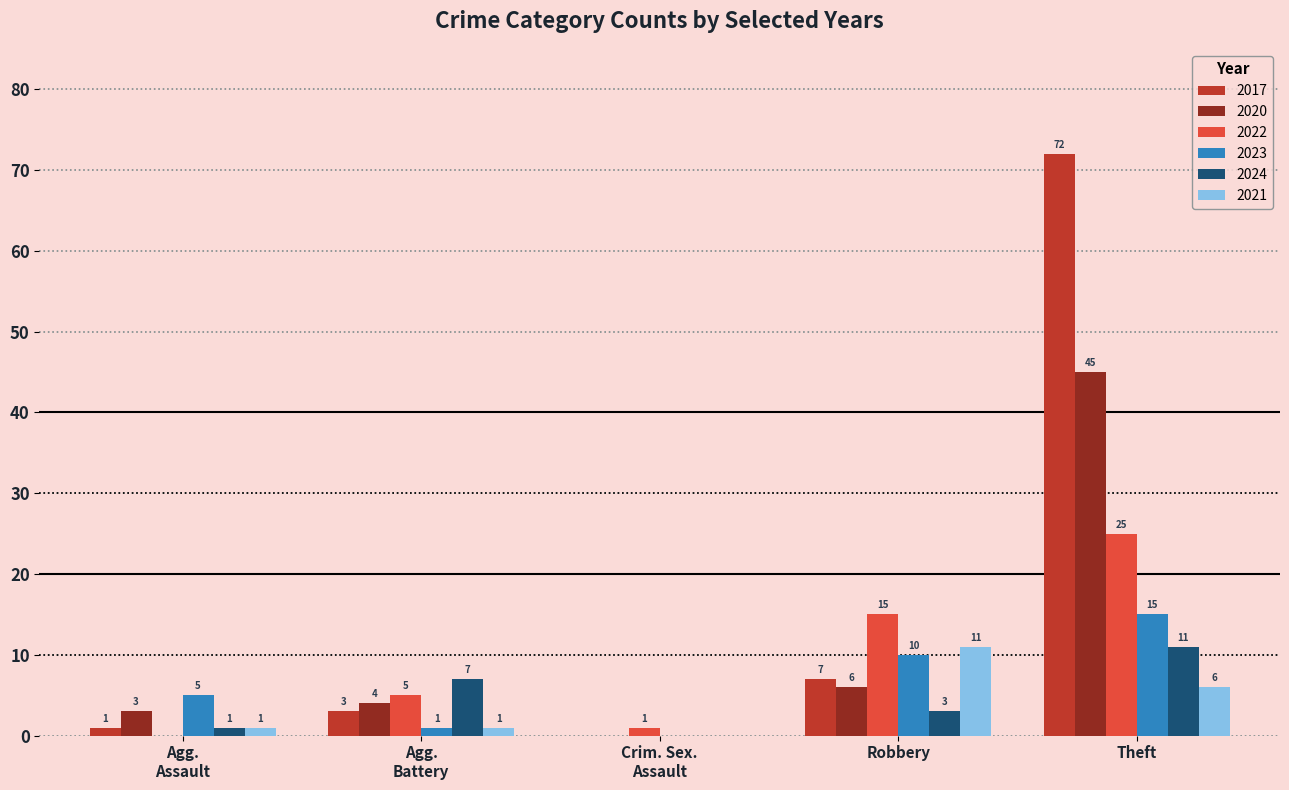

Where is 2020 nearest to the value 22?

Robbery